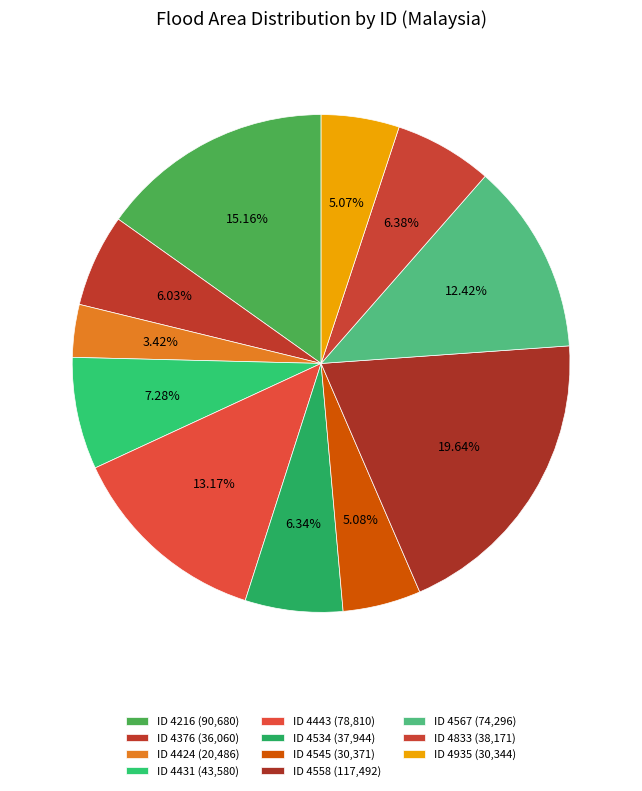

How many slices are in this pie chart?

11